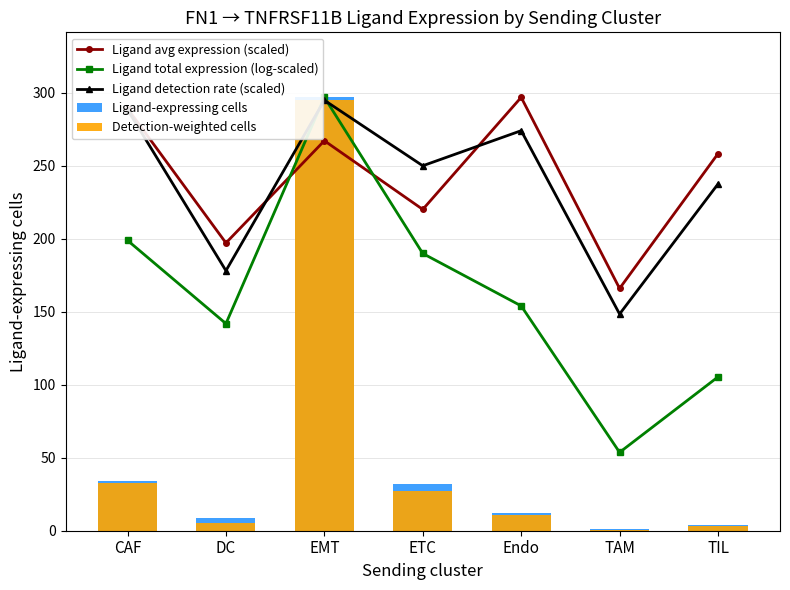

What is the average value of the Detection-weighted cells series?

53.6